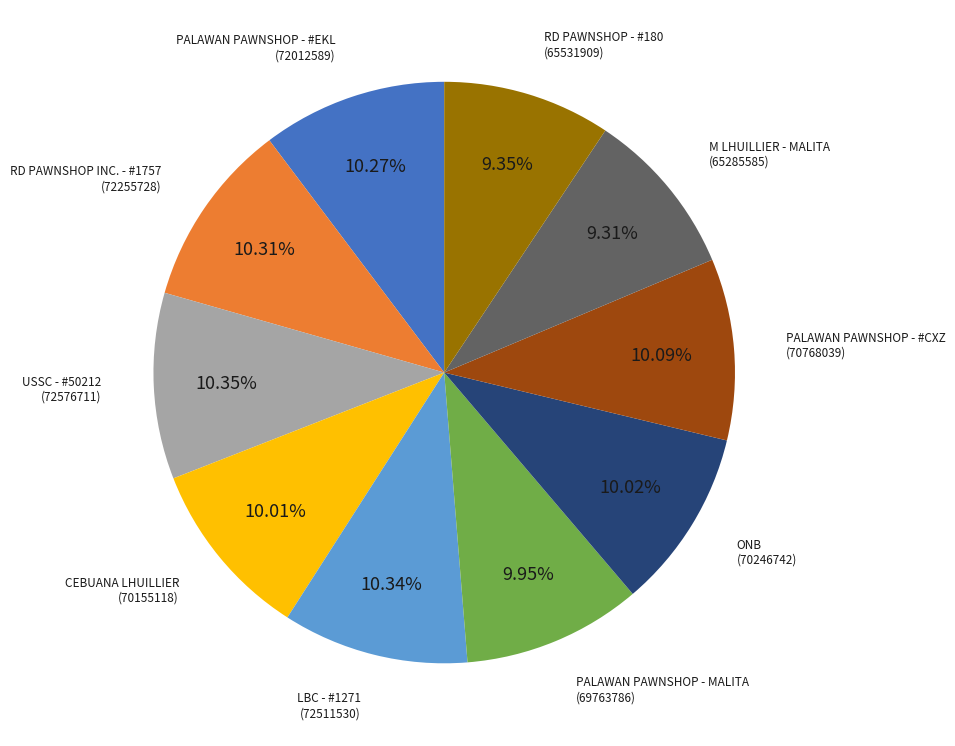

Between USSC - #50212 and M LHUILLIER - MALITA, which is larger?

USSC - #50212